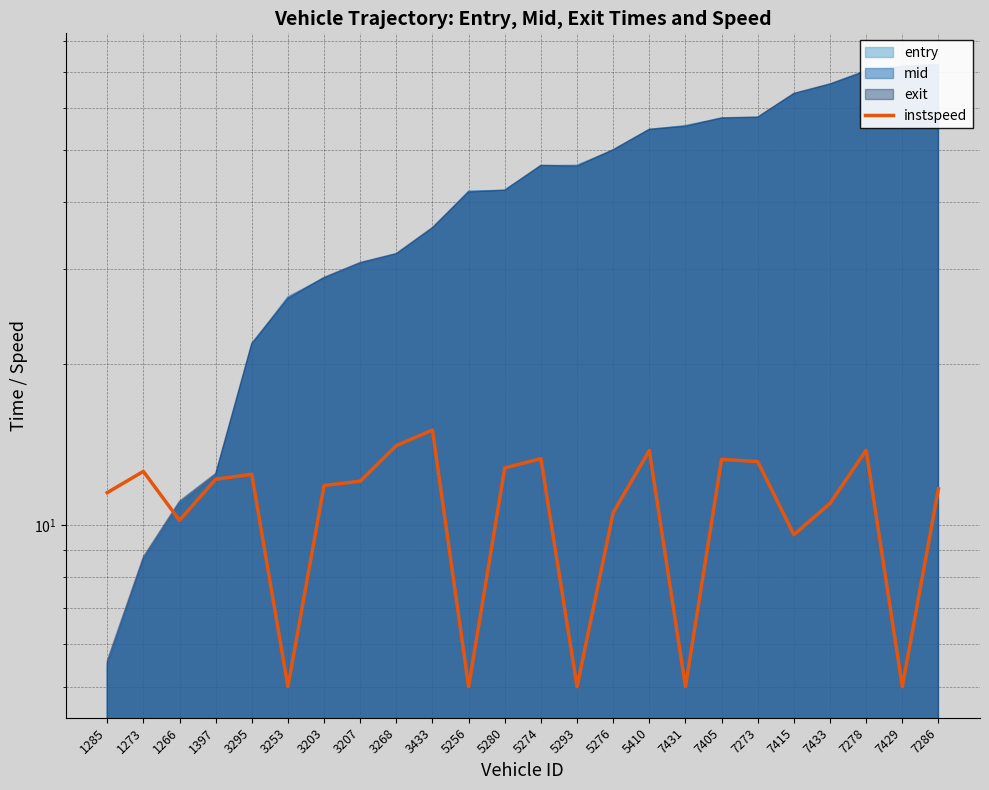

The value at 1273 is 12.6. True or false?

True